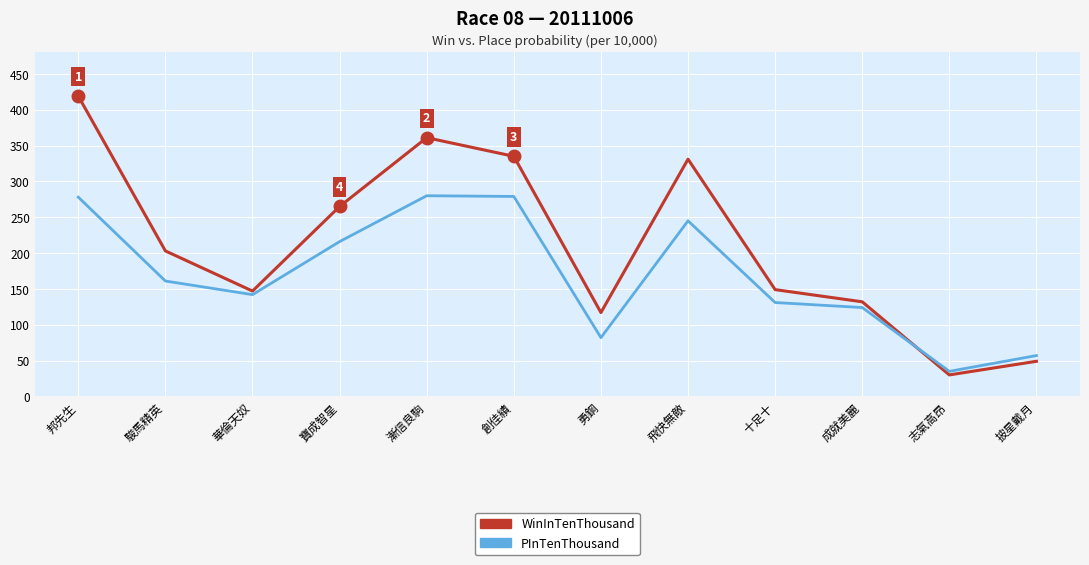

What position from the right is 駿馬精英?

11